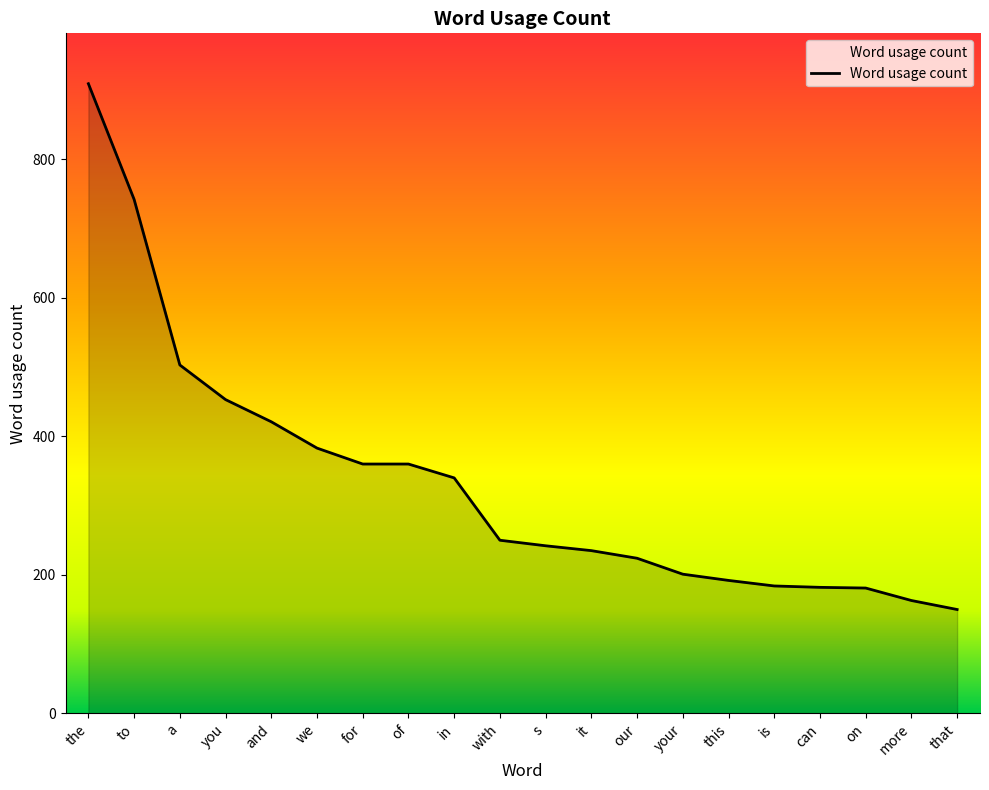

Which label corresponds to the smallest value in the chart?

that